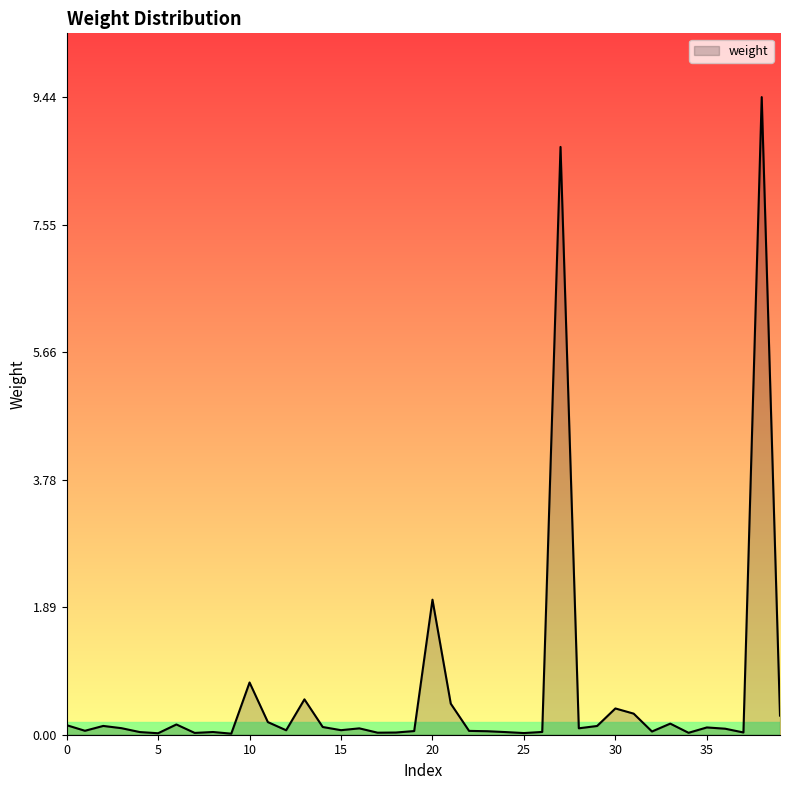

What is the maximum value shown in the chart?

9.4